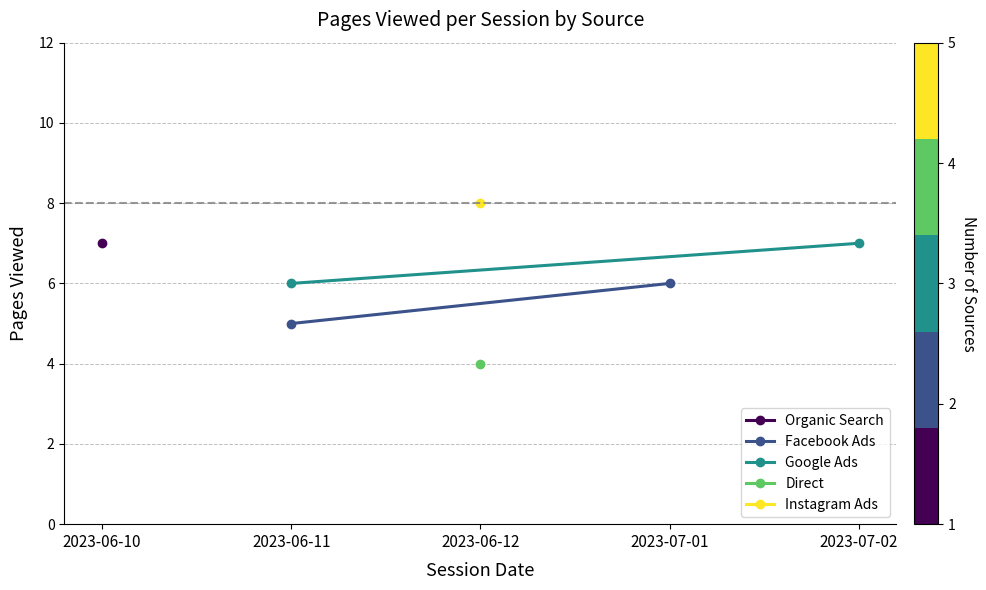

What is the value of the Google Ads point at the 1st from the left?

6